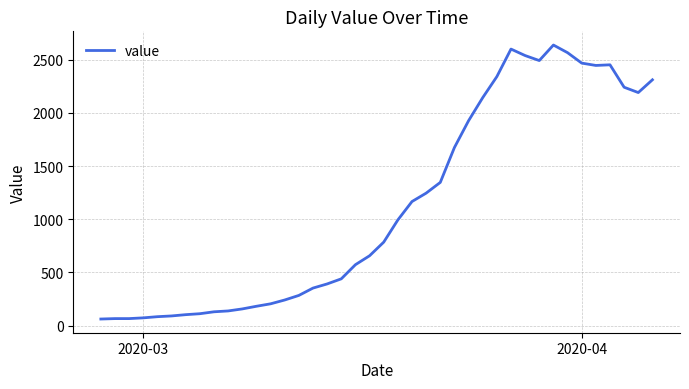

What is the difference between the maximum and minimum values?

2577